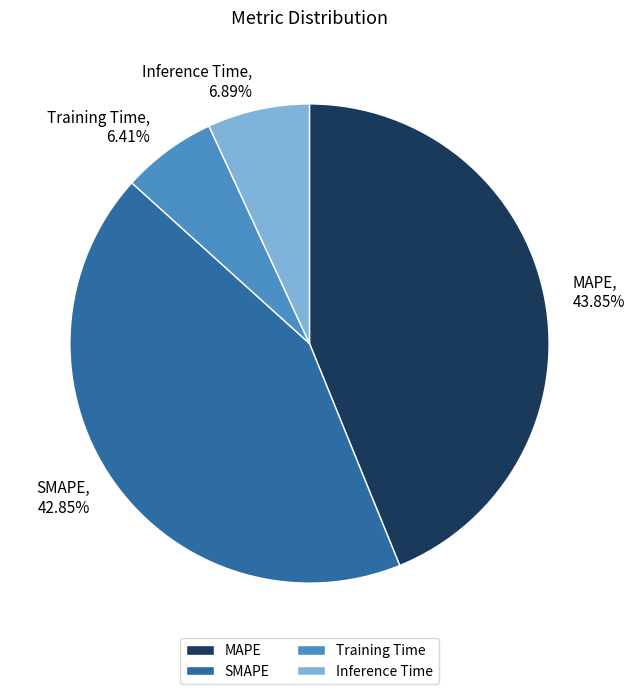

Approximately how many times larger is the value at MAPE compared to SMAPE?

1.0